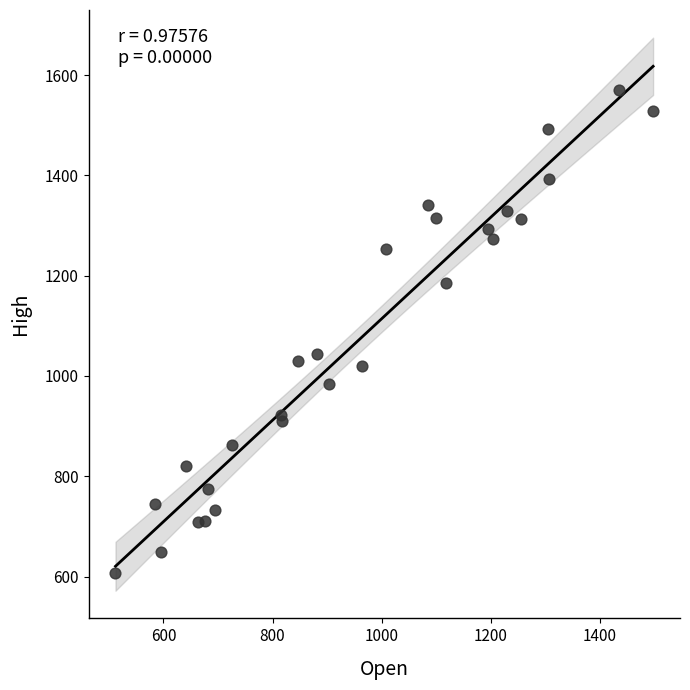

What Y value in the scatter plot is closest to 1088?

1044.7